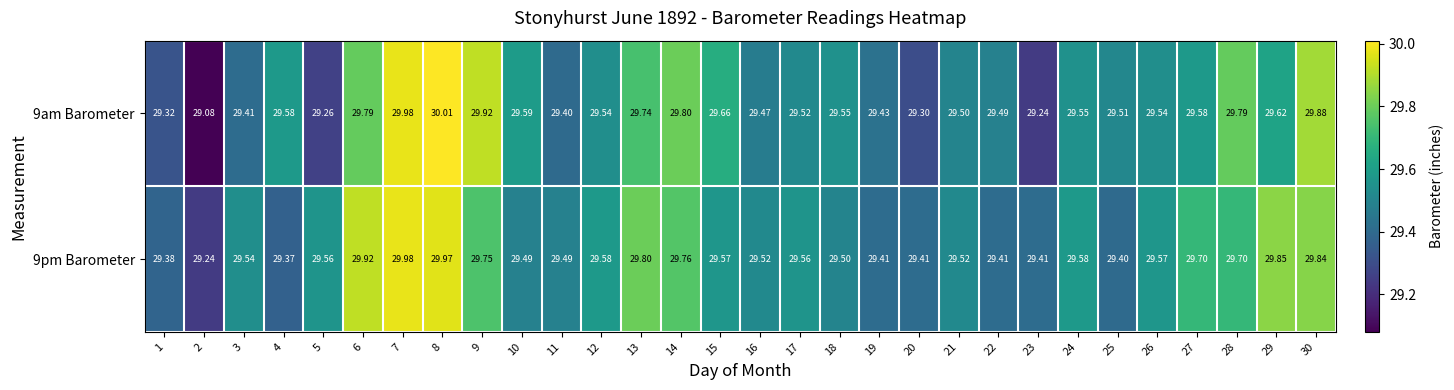

At 6, list the series in order from smallest to largest.

9am Barometer, 9pm Barometer